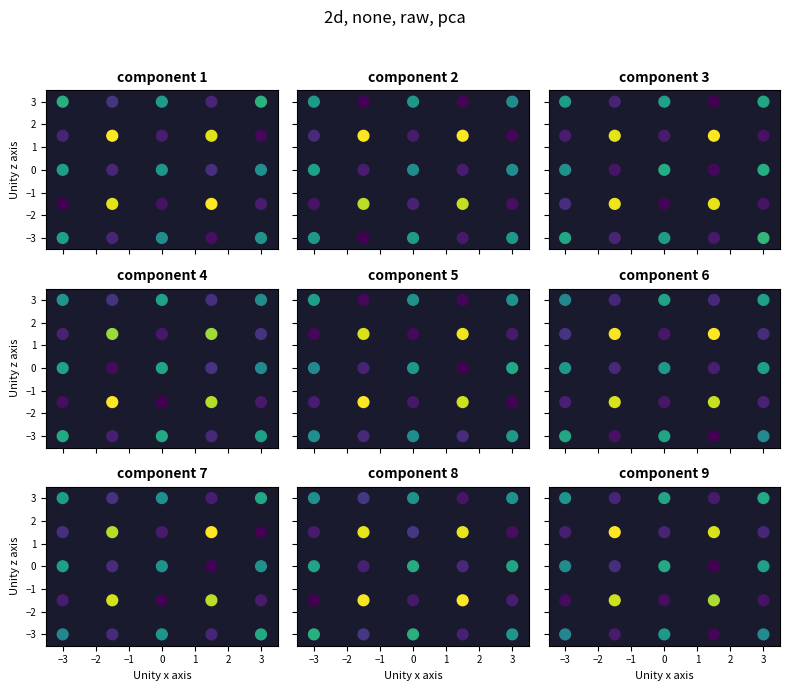

The value of component 3 at 20 is 3.0. True or false?

True